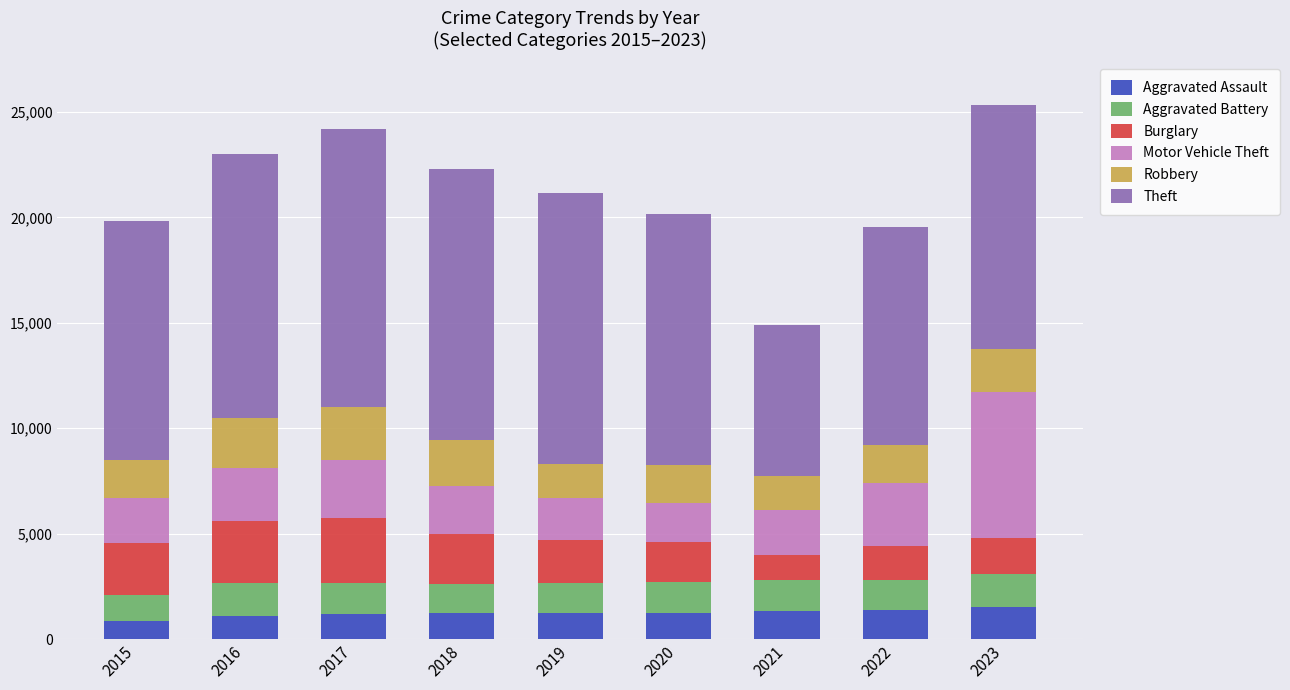

What is the highest value of the Aggravated Assault series?

1503